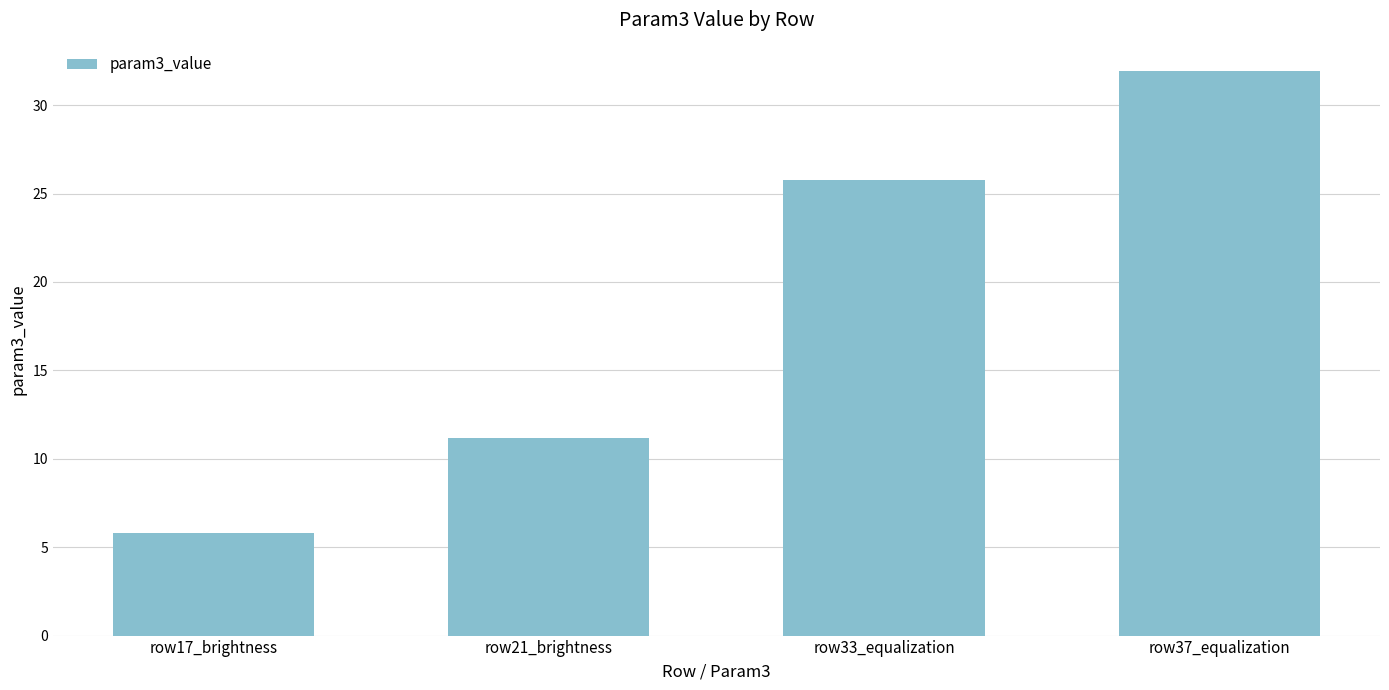

List the labels in order of value, largest first.

row37_equalization, row33_equalization, row21_brightness, row17_brightness